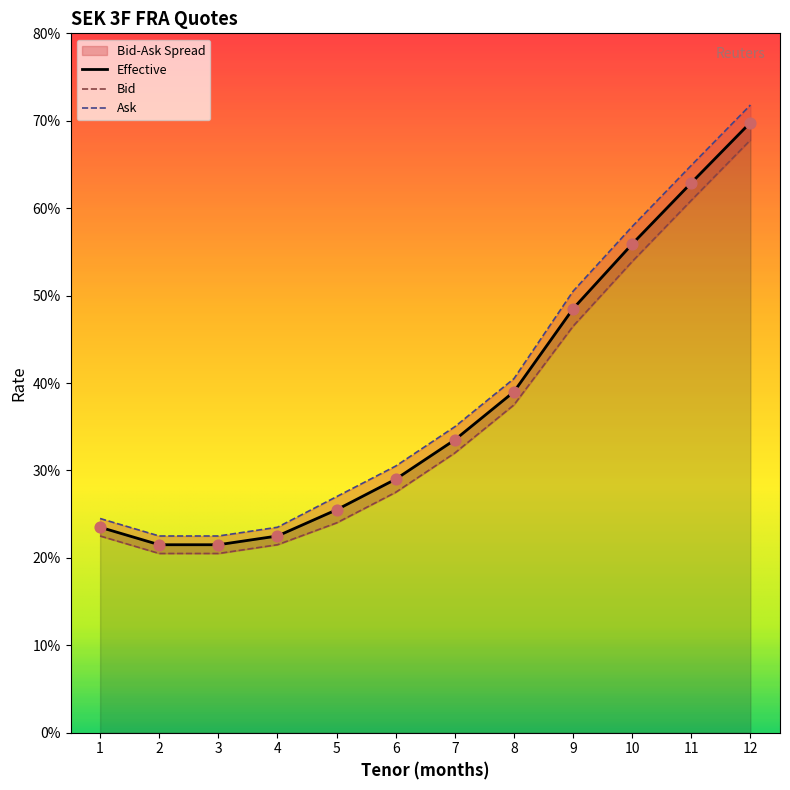

Which series has the widest spread of Y values?

Effective